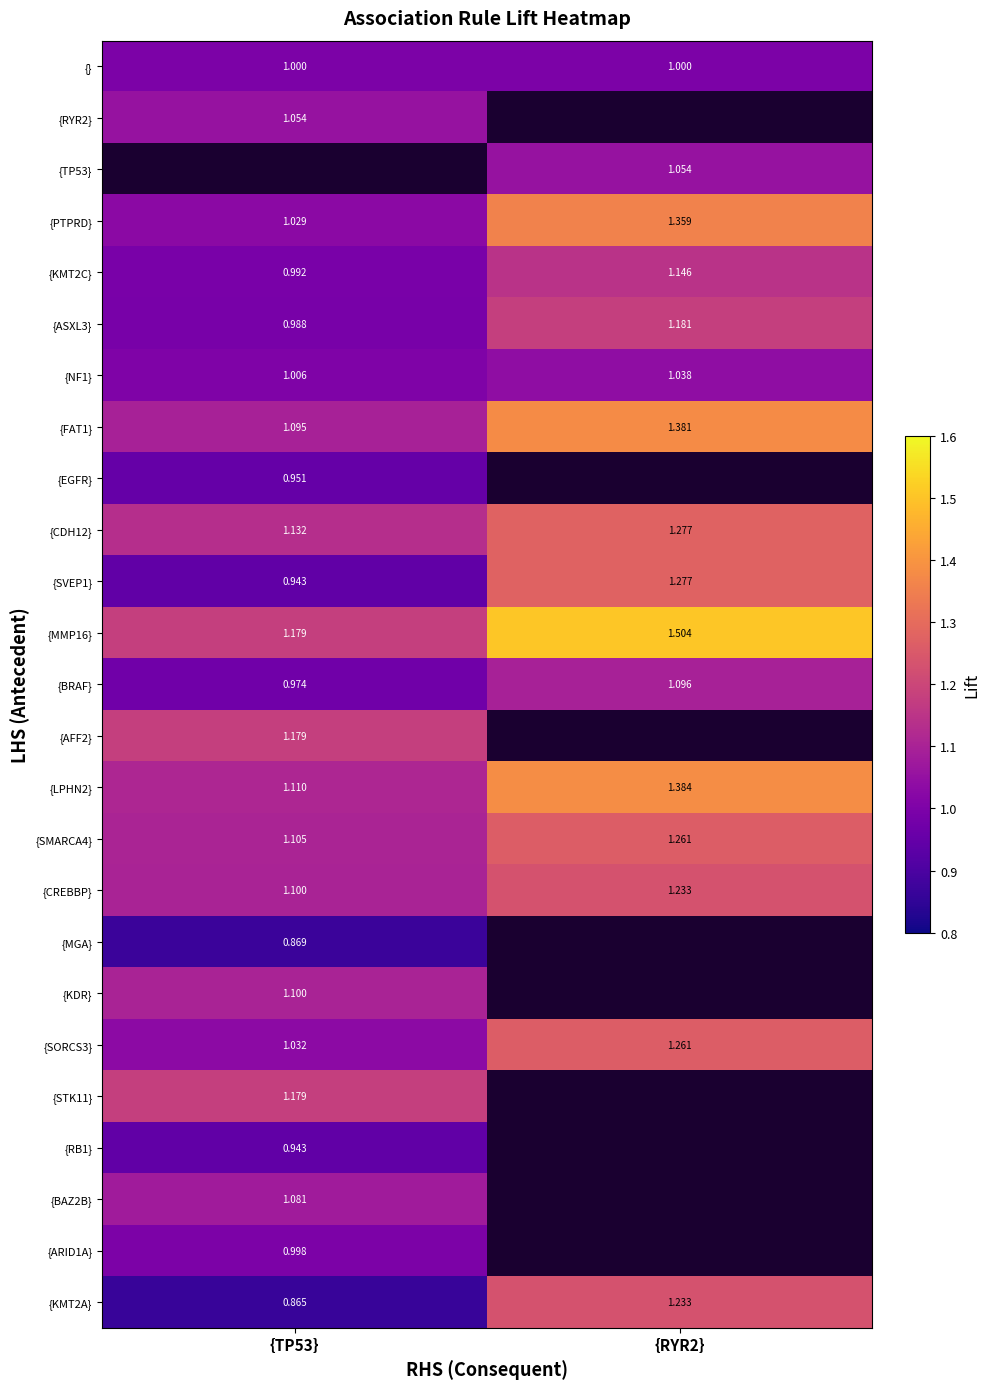

Is the value of {} at {RYR2} greater than the value of {ARID1A} at {TP53}?

Yes